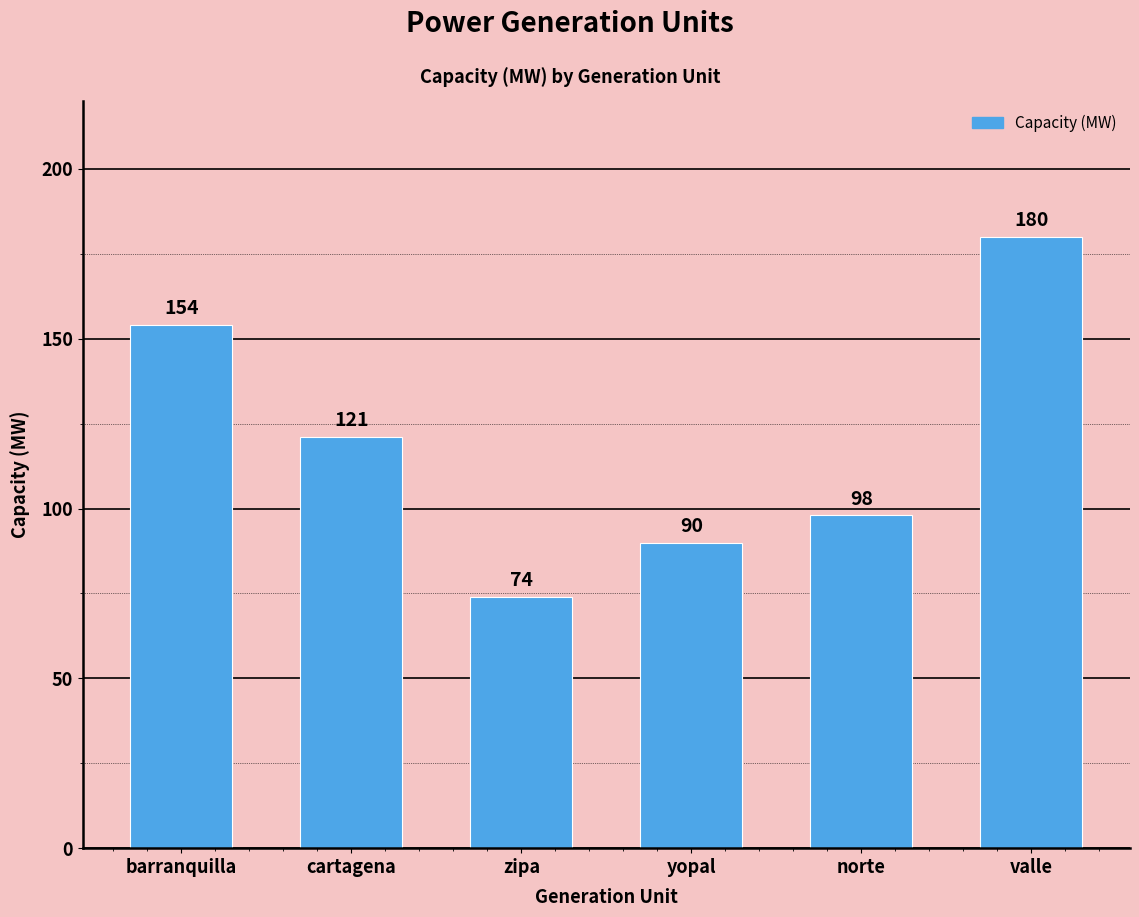

List the labels in order of value, largest first.

valle, barranquilla, cartagena, norte, yopal, zipa